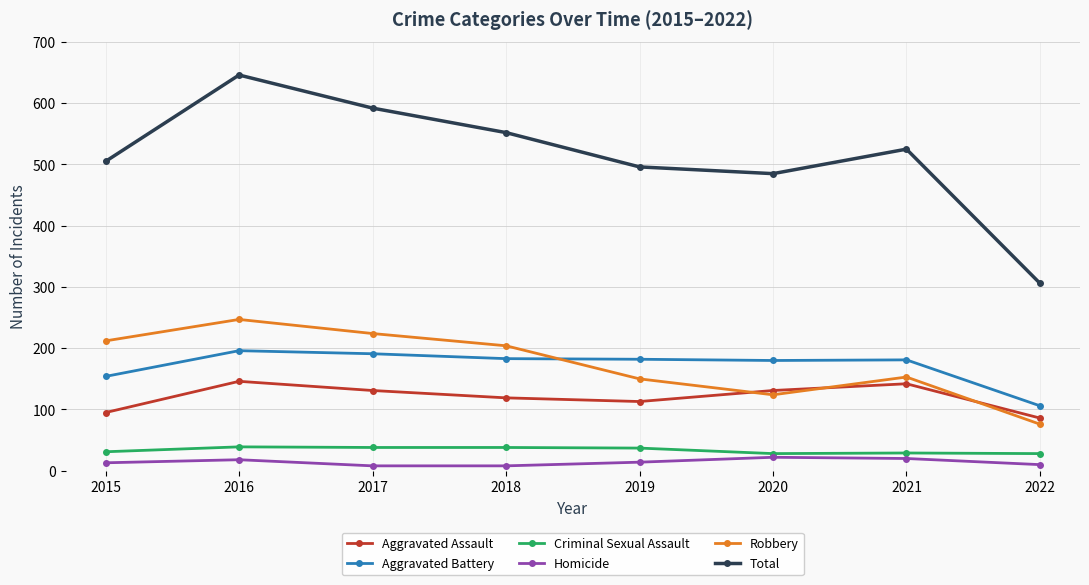

At which label does Homicide first exceed 14?

2016